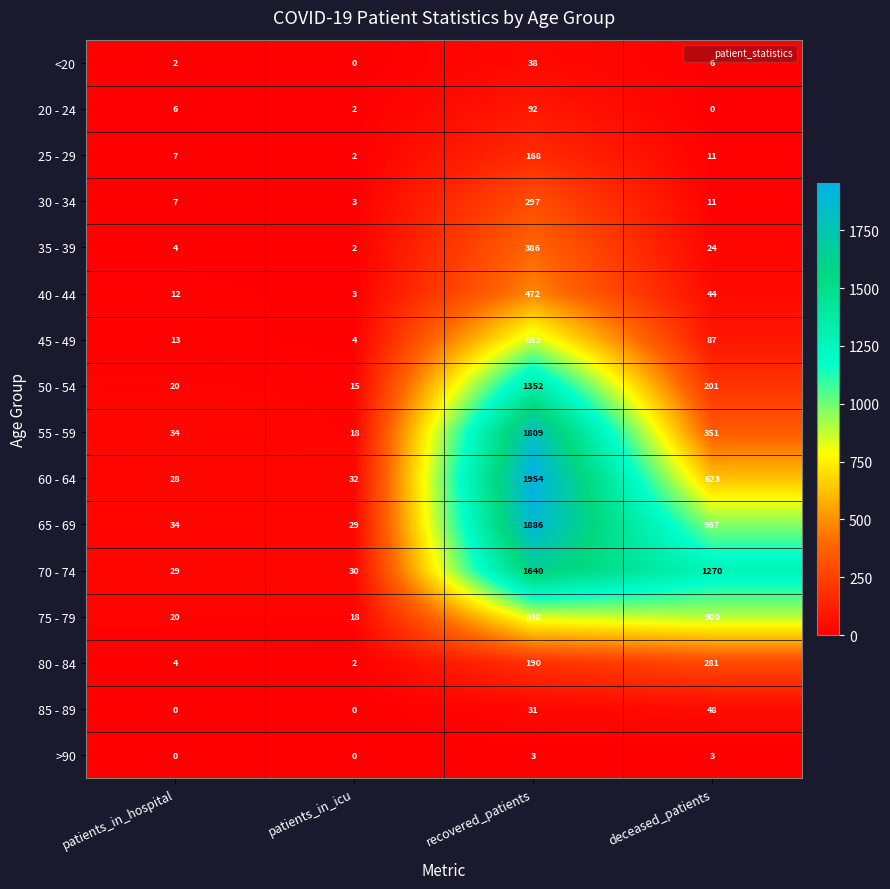

Is it true that 45 - 49 equals 87 at deceased_patients?

True